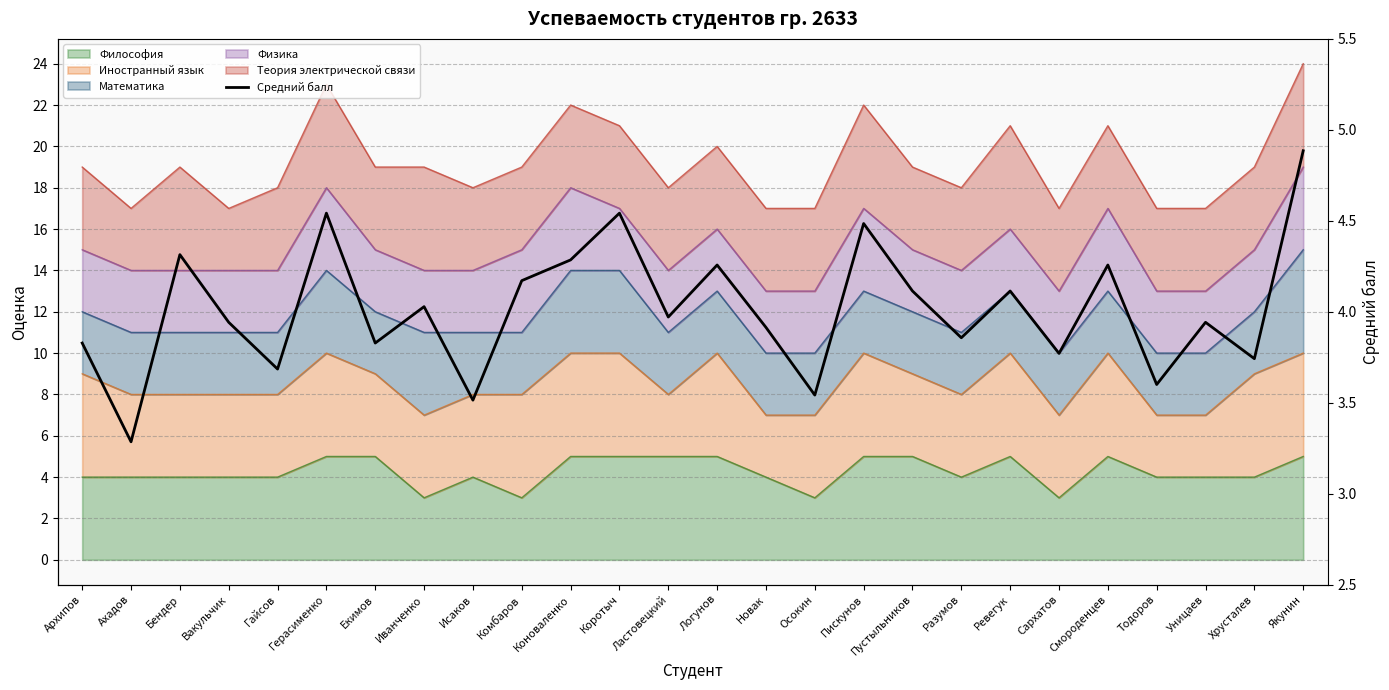

Where is the data nearest to the value 4?

Иванченко